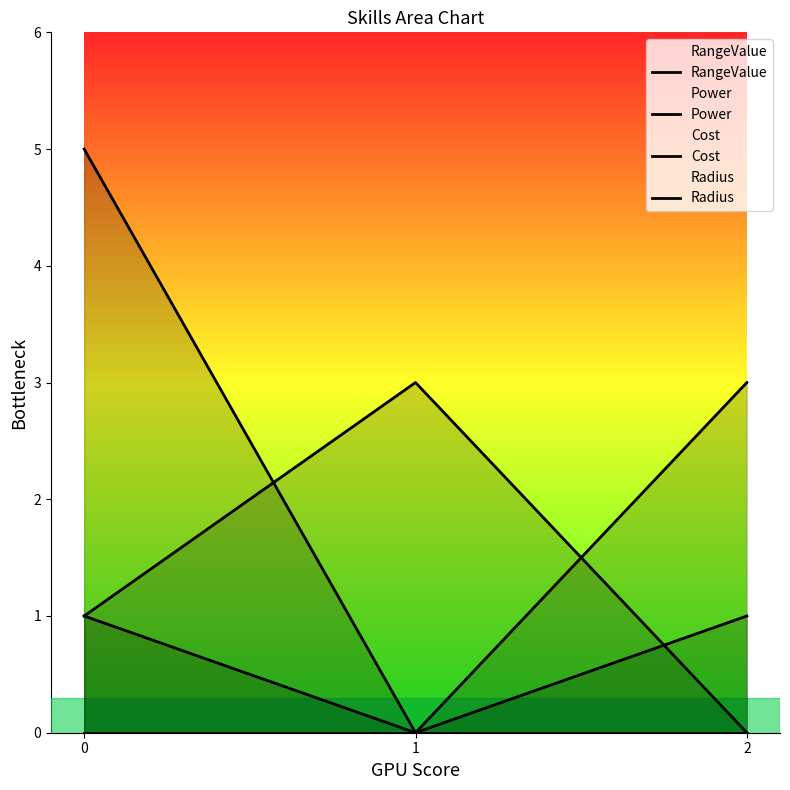

Rank the categories by RangeValue value from lowest to highest.

2, 0, 1